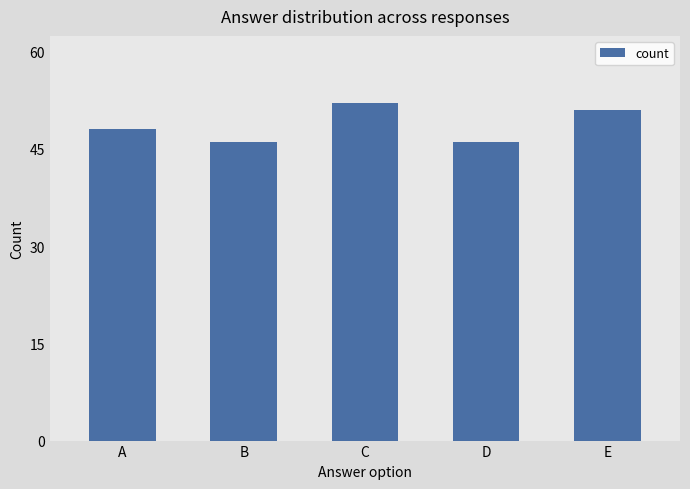

True or false: the data shows 52 at C.

True